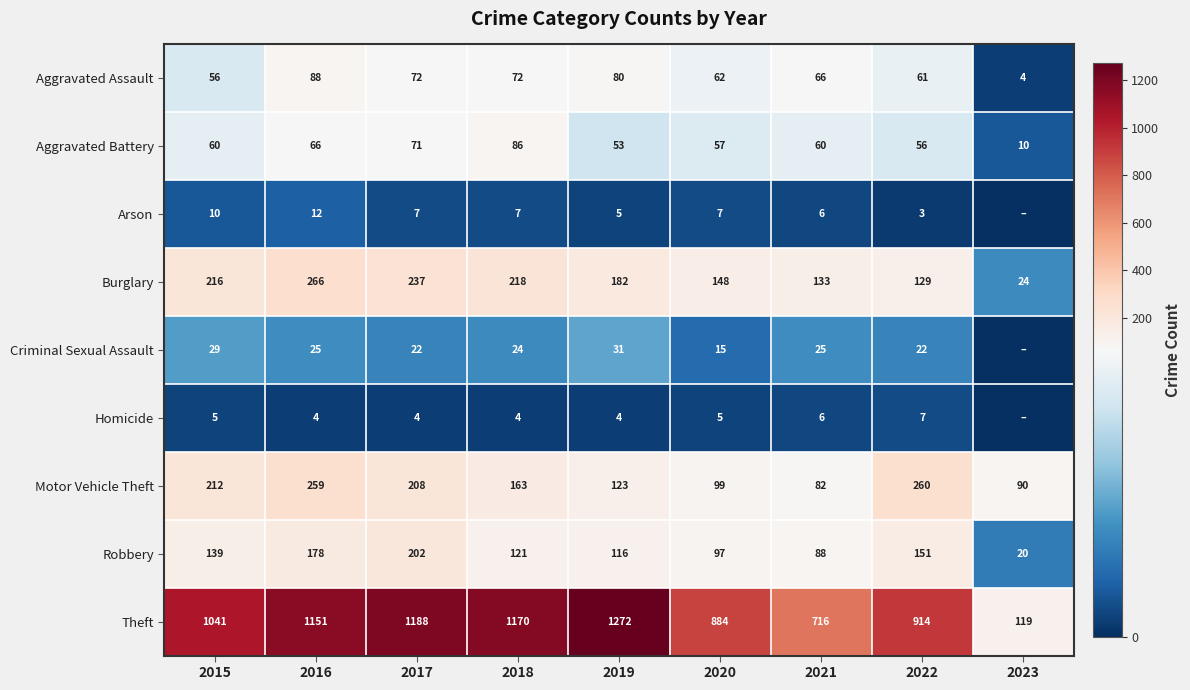

The Theft series shows 1041 at 2015. True or false?

True